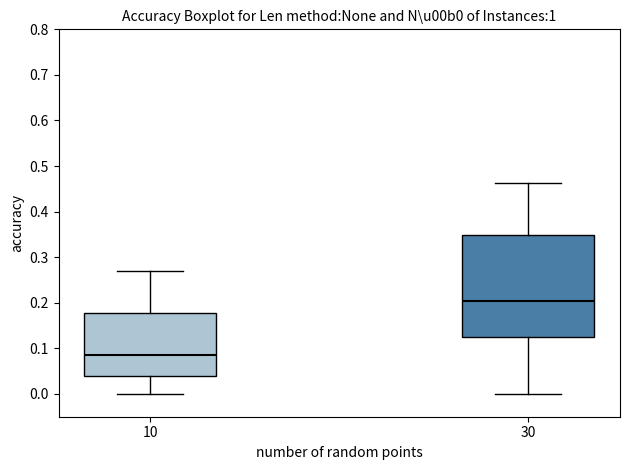

Comparing the boxes themselves (not the whiskers), which one is the tallest?

30